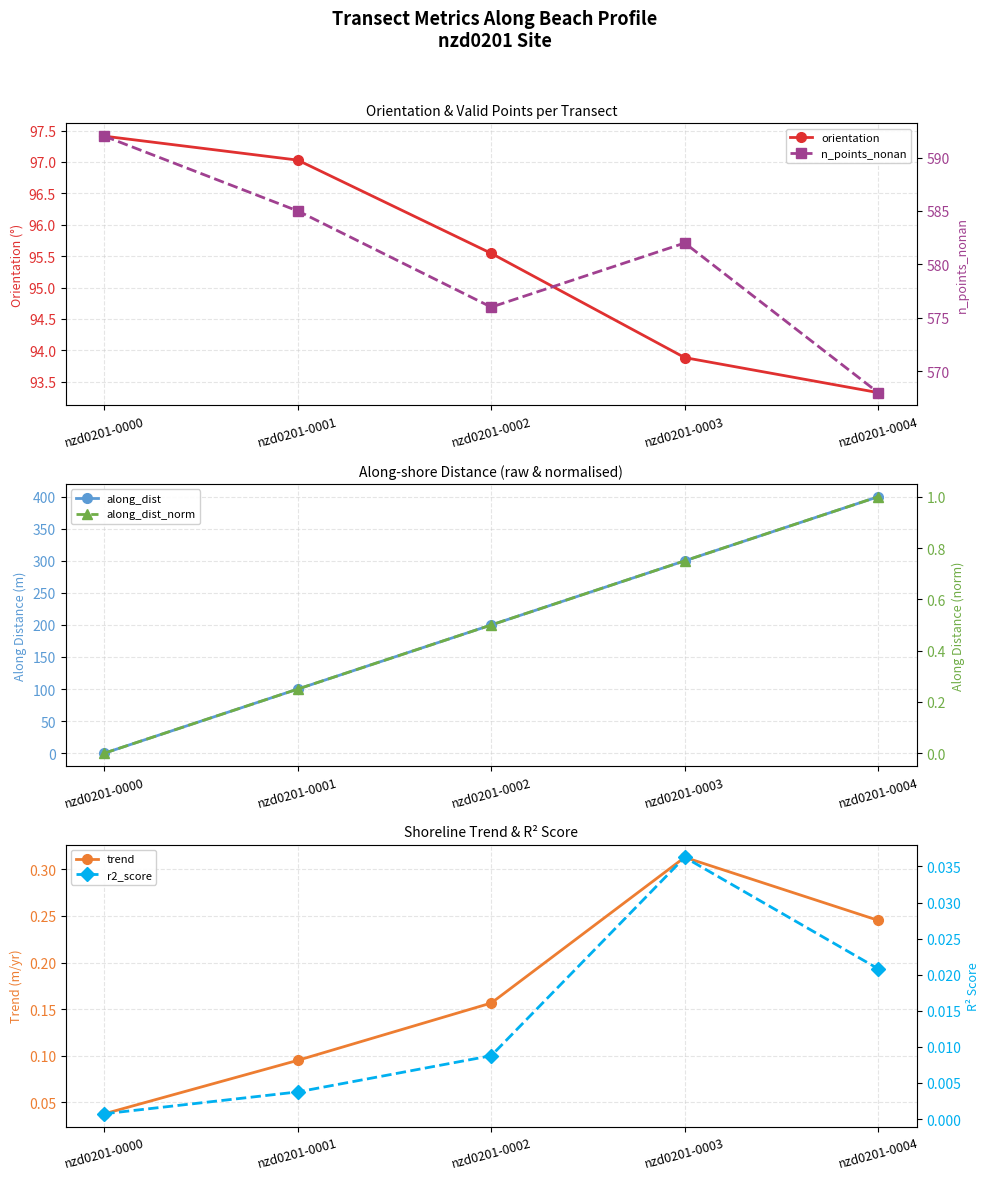

Is it true that r2_score equals 0.0 at nzd0201-0001?

True